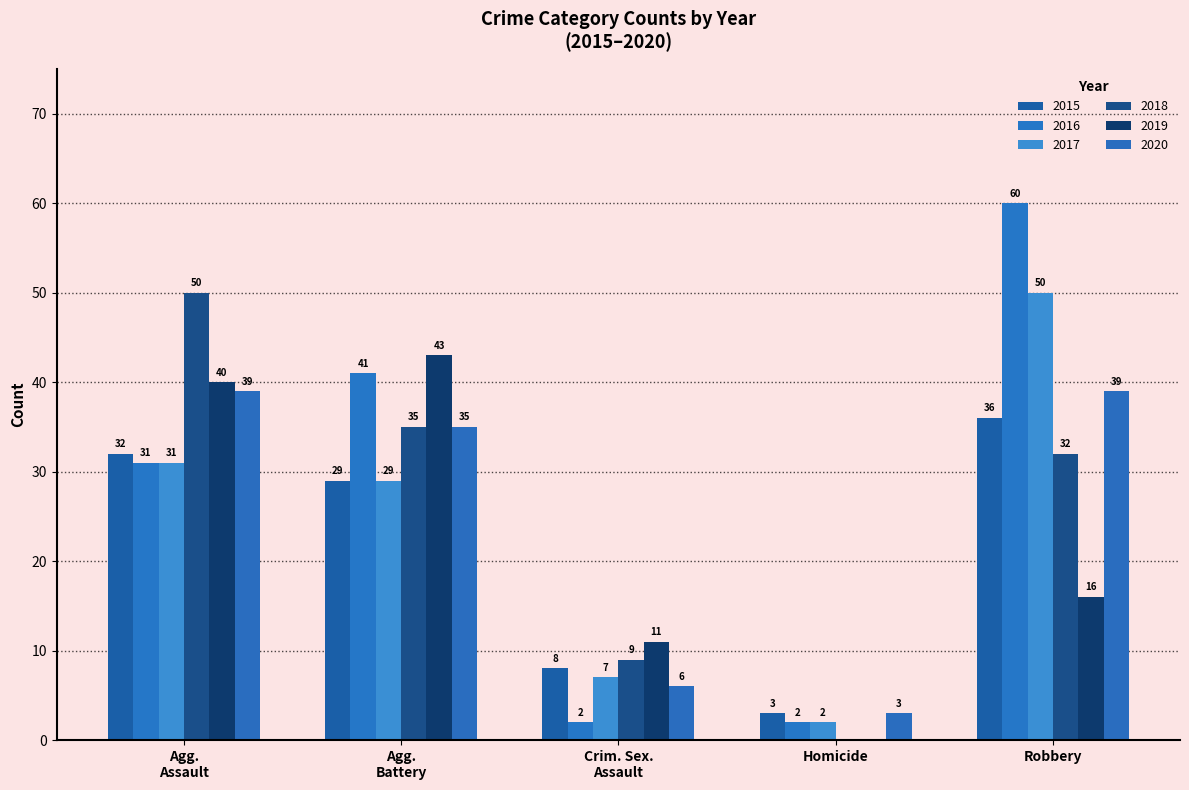

The value of 2017 at Homicide is 2. True or false?

True